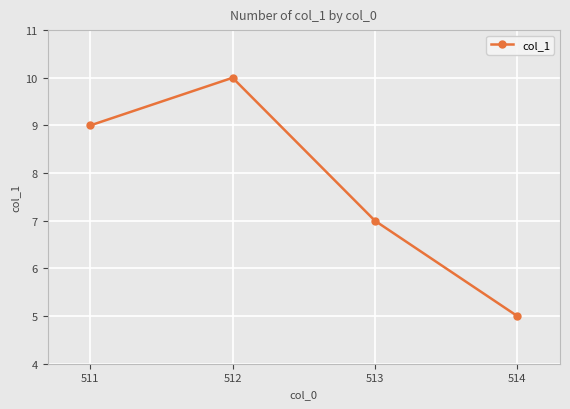

Read the value at 513.

7